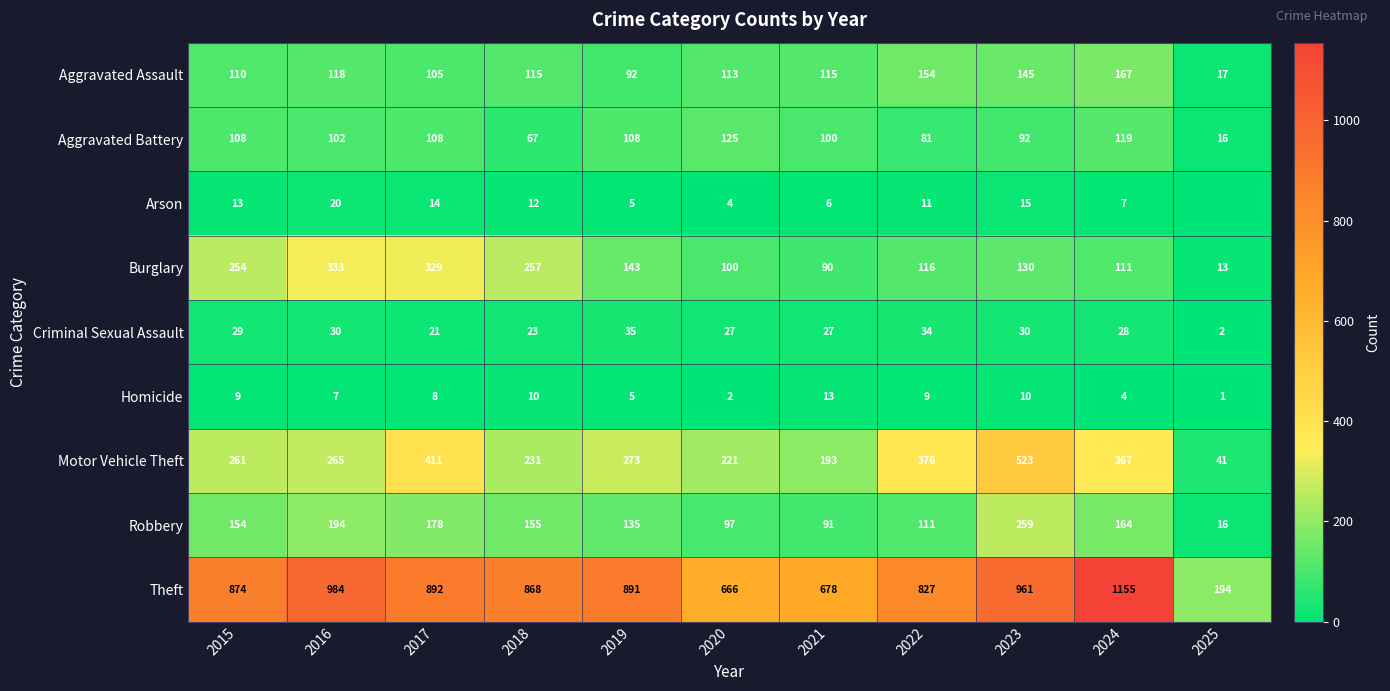

At how many categories does at least one series exceed 1022?

1